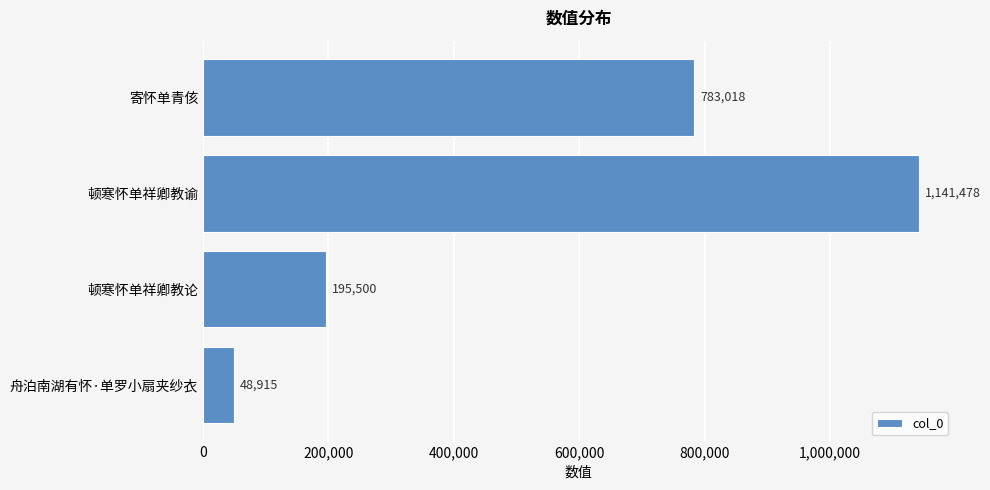

True or false: the data shows 318891 at 顿寒怀单祥卿教论.

False